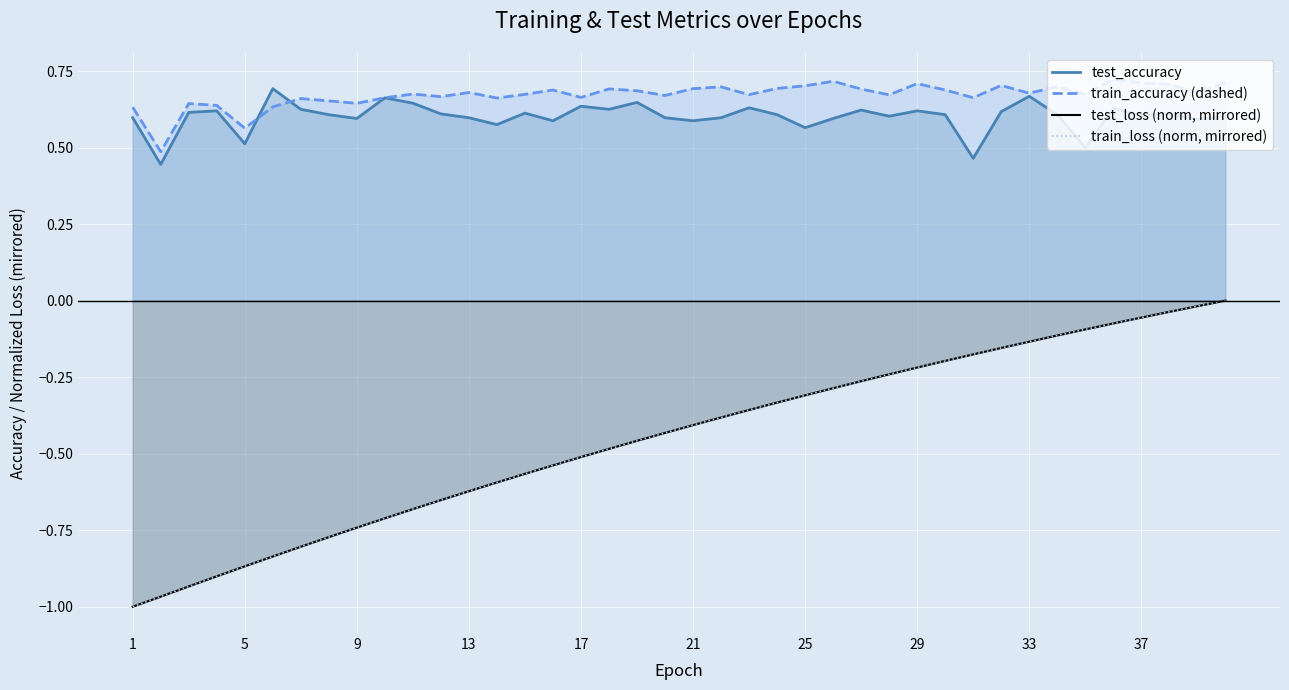

Rank the series at 9 from lowest to highest value.

test_loss (norm, mirrored), train_loss (norm, mirrored), test_accuracy, train_accuracy (dashed)